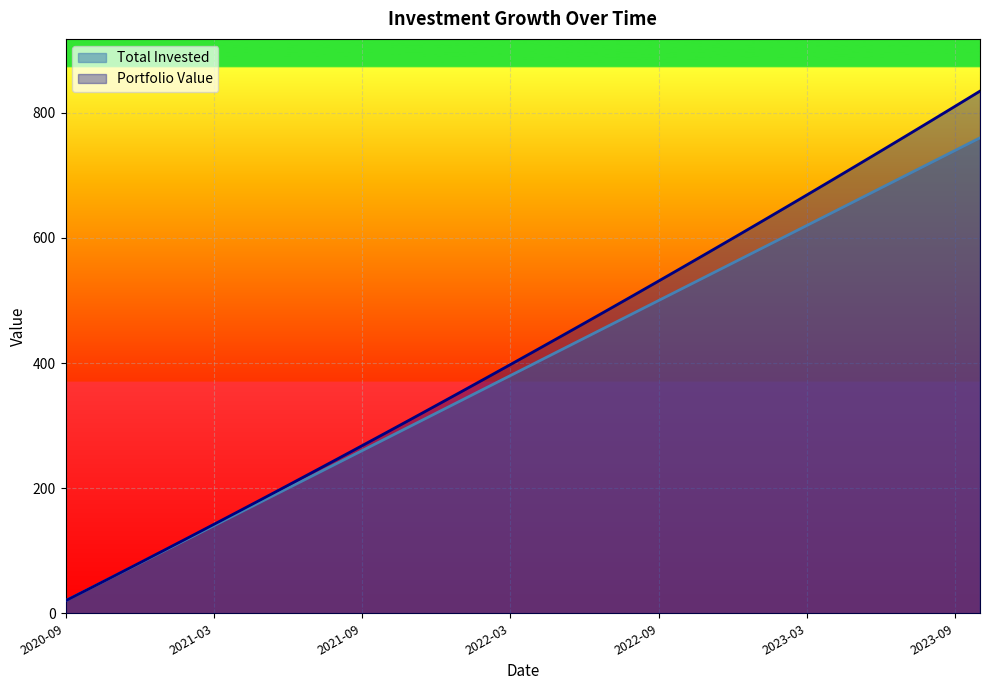

What is the average value of the Portfolio Value series?

415.2